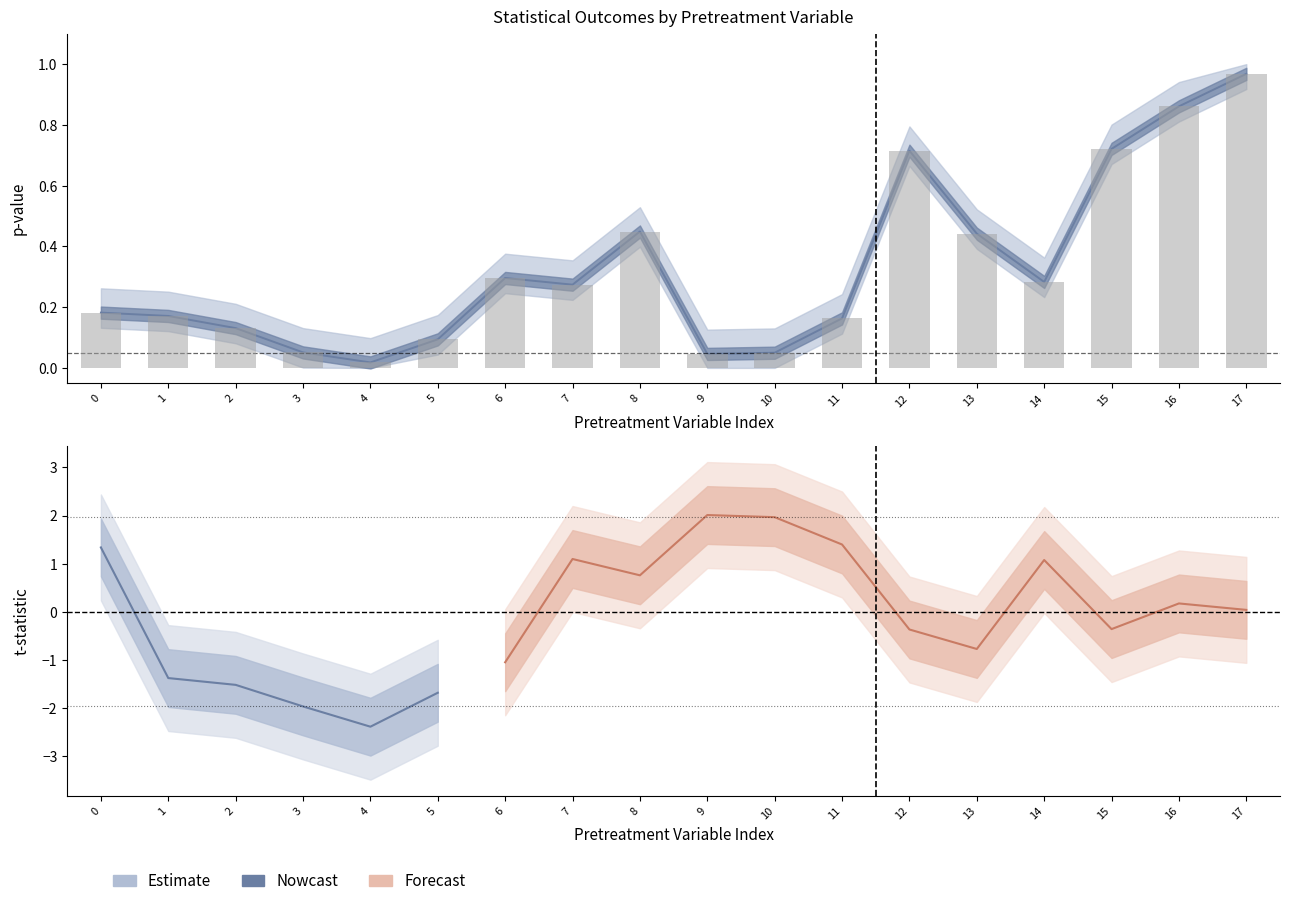

What is the sum of the values at 4 and 3?

-4.3